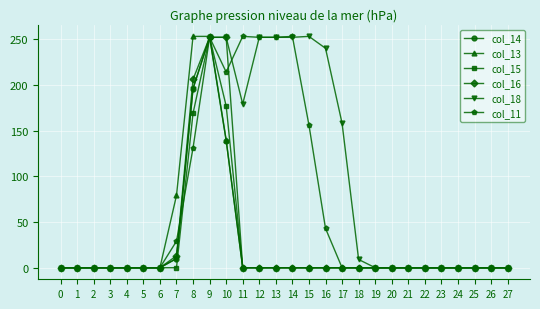

Is it true that col_14 equals 218 at 10?

False